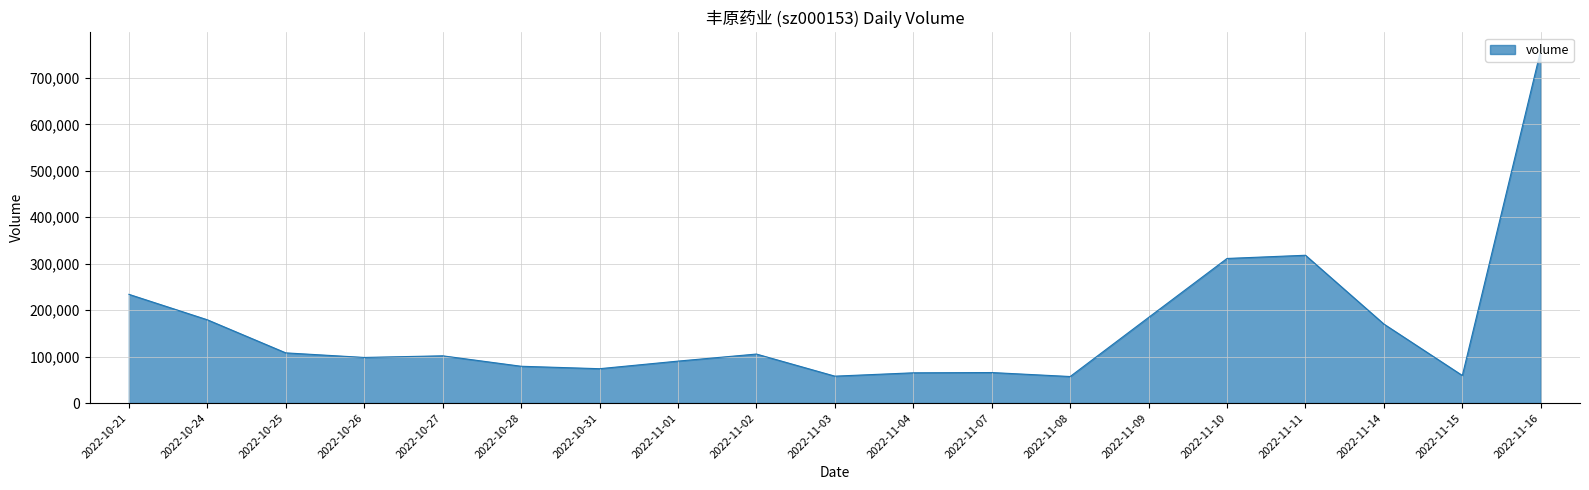

What is the sum of the values at 2022-11-10 and 2022-10-27?

412998